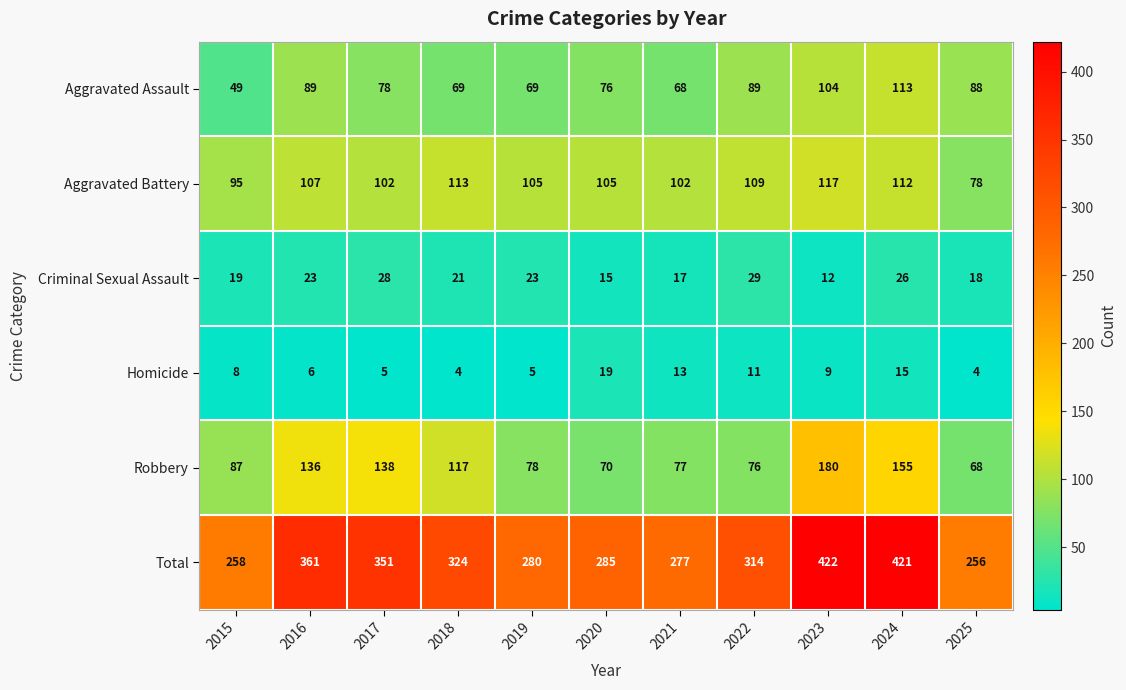

Which series has the largest total across all categories?

Total